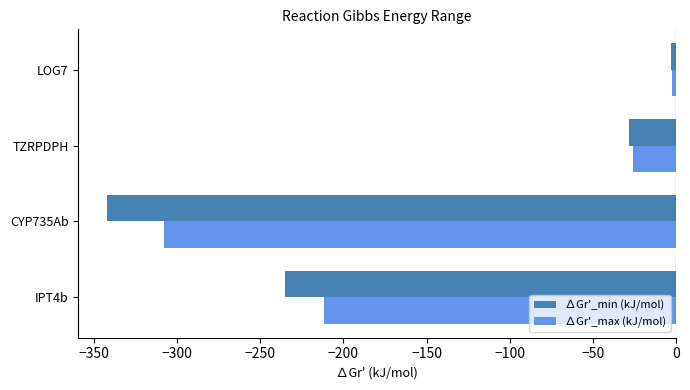

Which series changed the most between CYP735Ab and LOG7?

∆Gr'_min (kJ/mol)